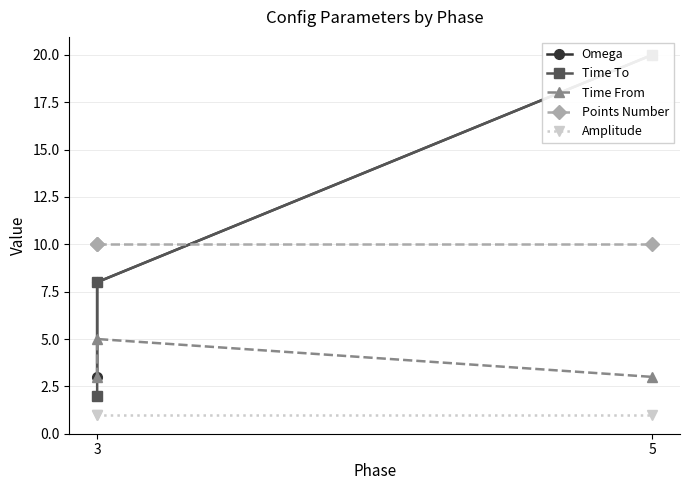

The Amplitude series shows 0 at 3. True or false?

False